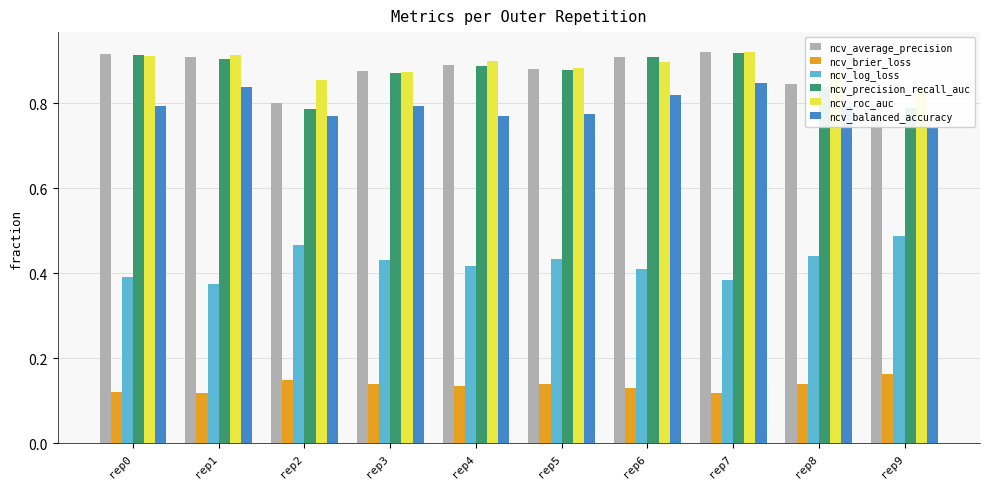

Does the chart contain any negative values?

No